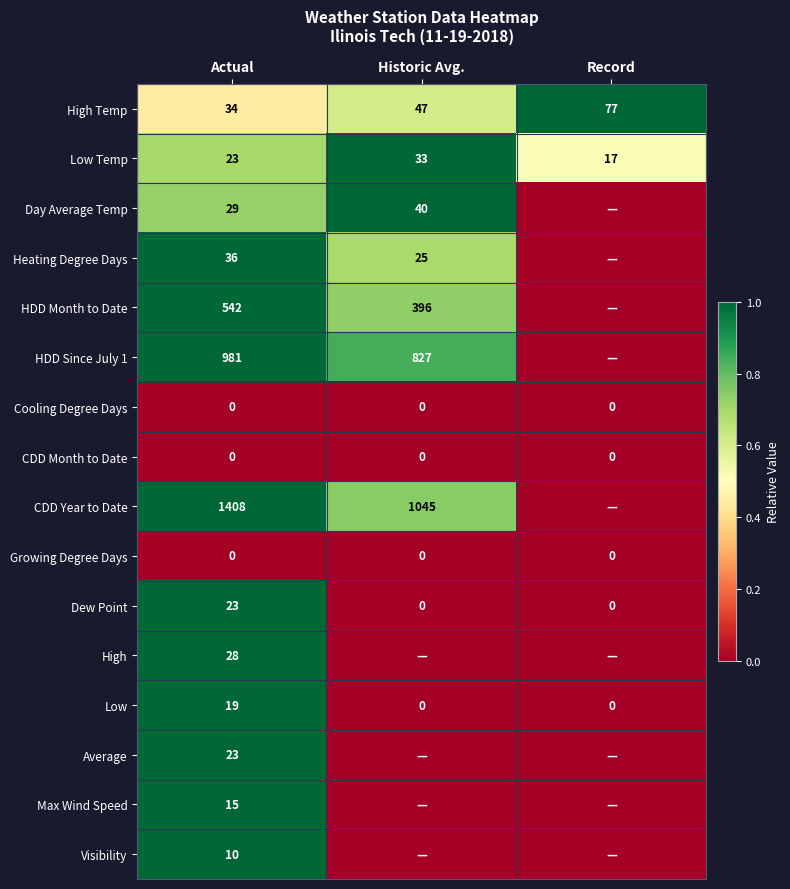

At how many categories does at least one series exceed 0?

3